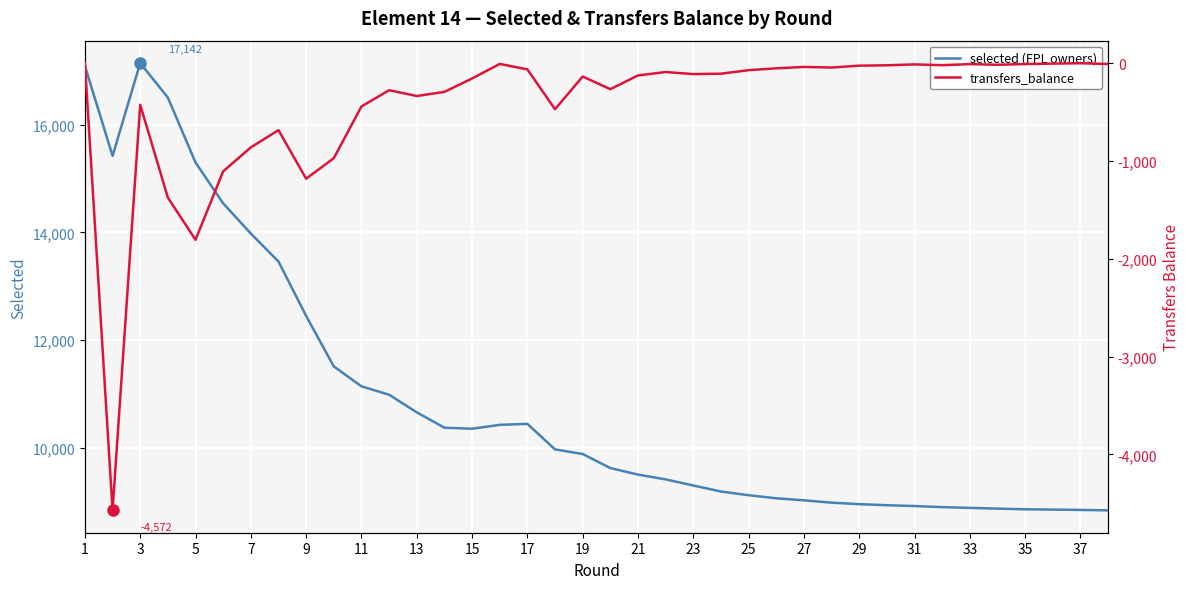

True or false: transfers_balance and selected (FPL owners) intersect in this chart.

False